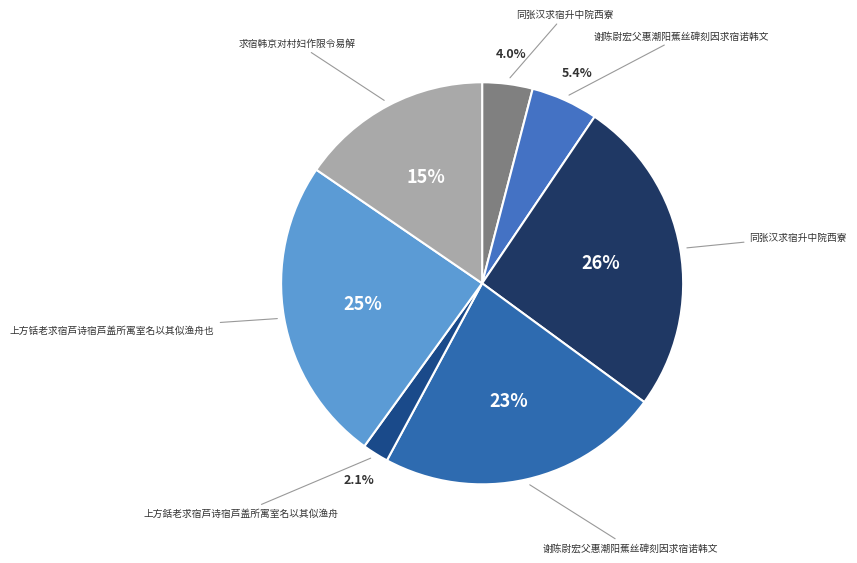

How many segments does this pie chart have?

7